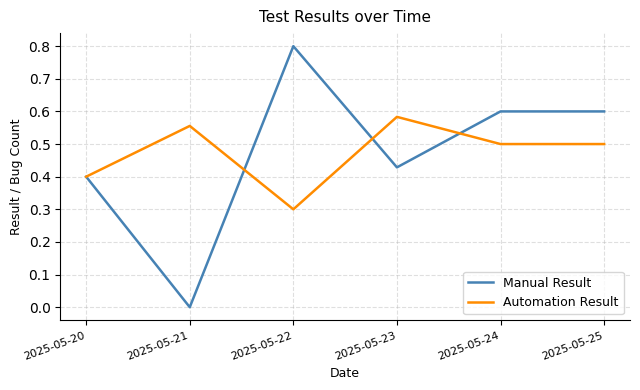

Which category has the highest value across all series?

2025-05-22